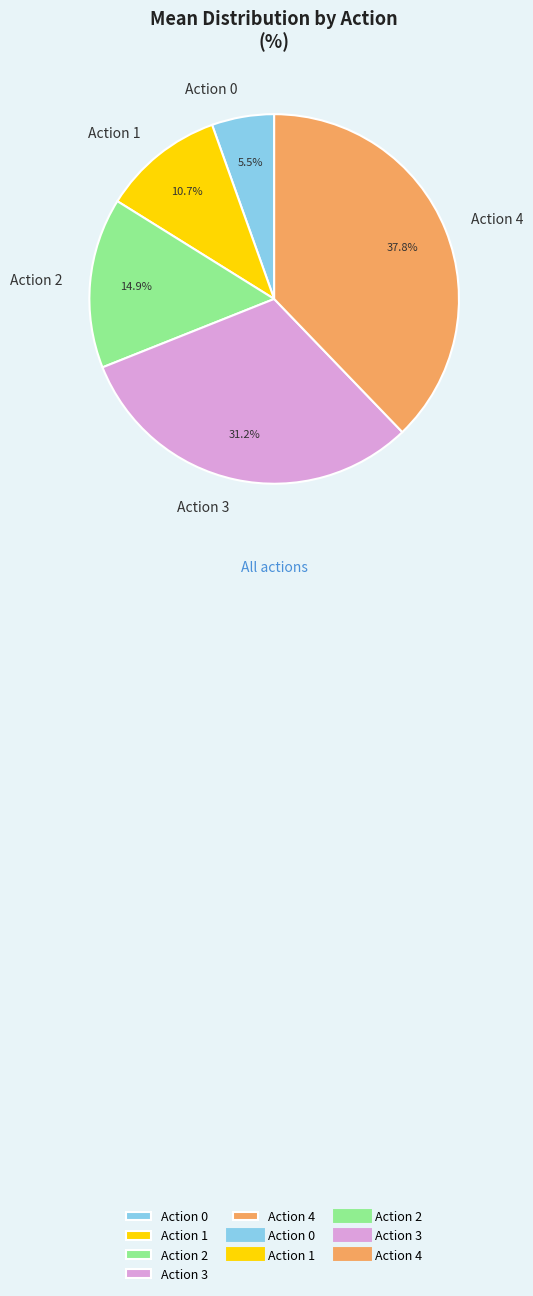

What portion of the pie excludes Action 1?

89.5%